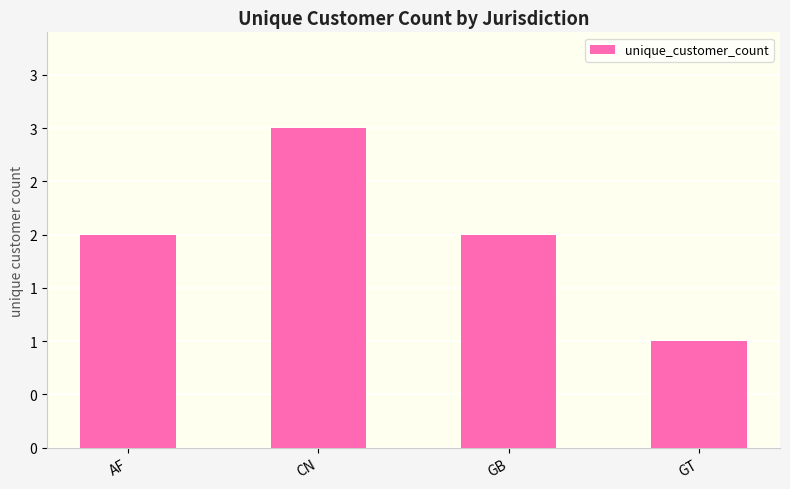

Does the chart contain any negative values?

No